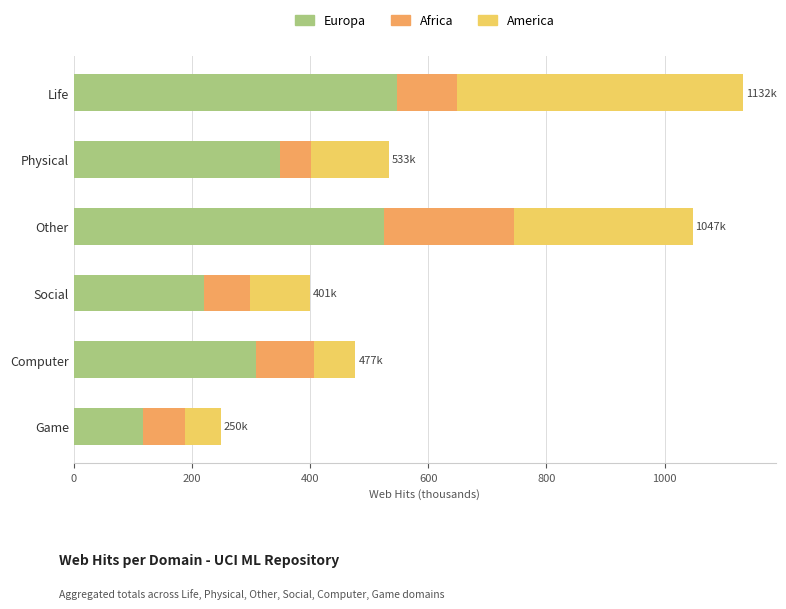

What is the sum of all Europa values?

2066.3